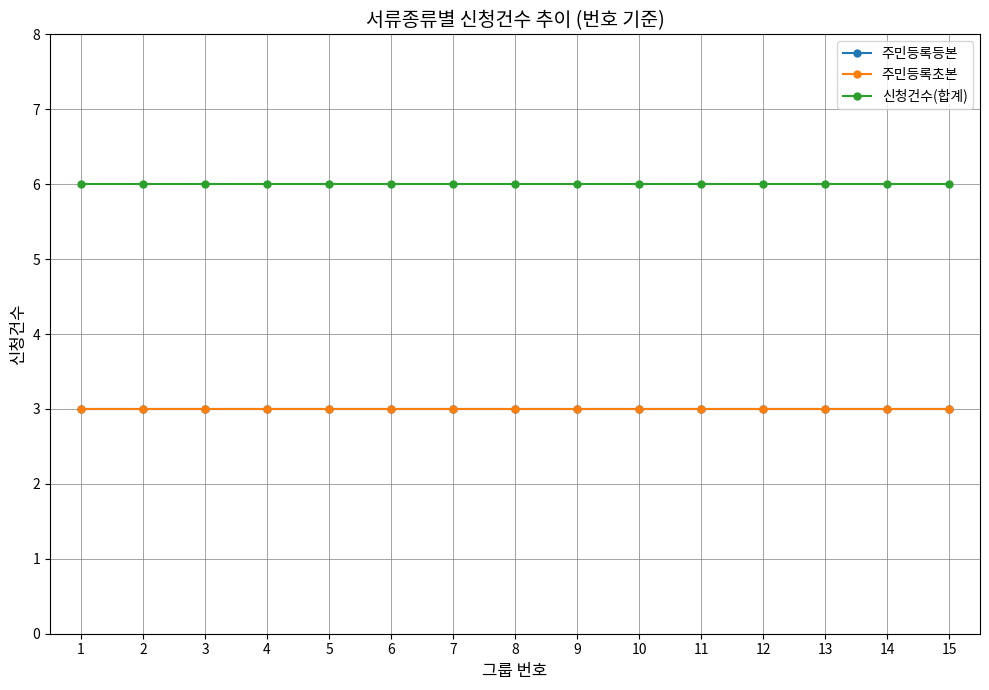

Between 1 and 9, which is larger?

1